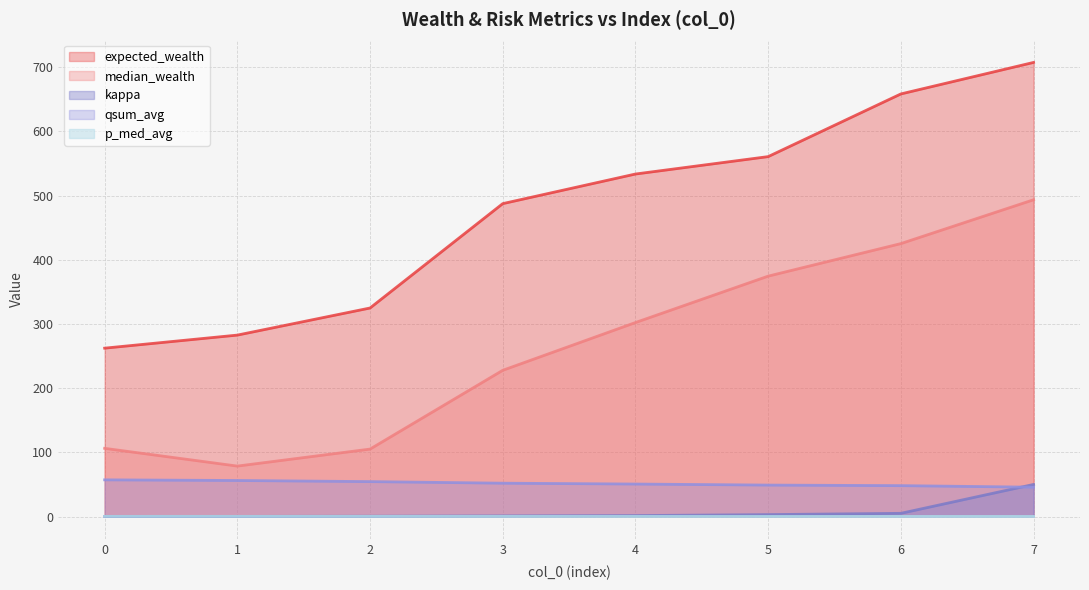

What is the sum of all p_med_avg values?

2.2